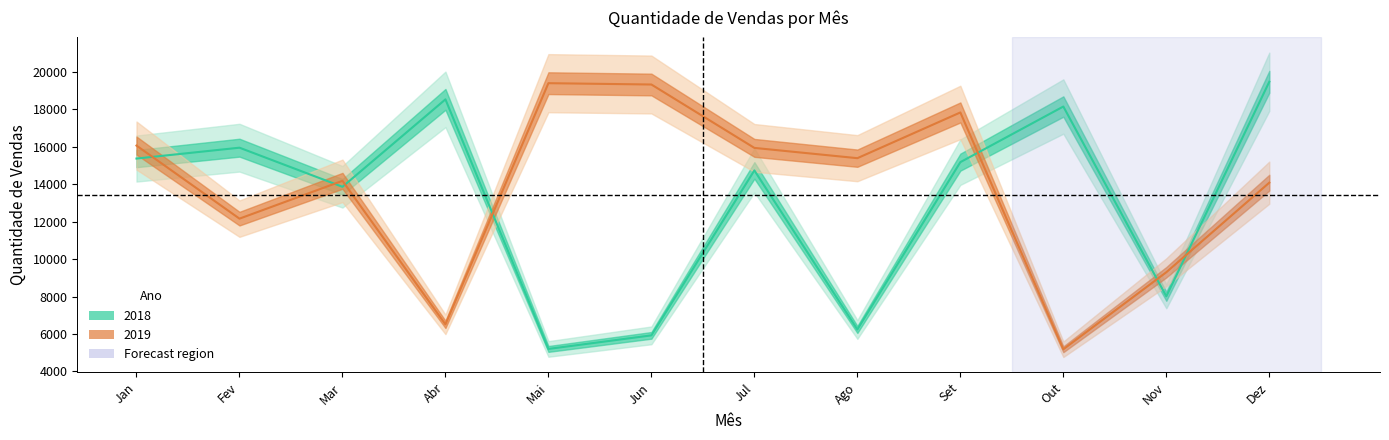

List the series in order of their overall mean, lowest first.

2018, 2019